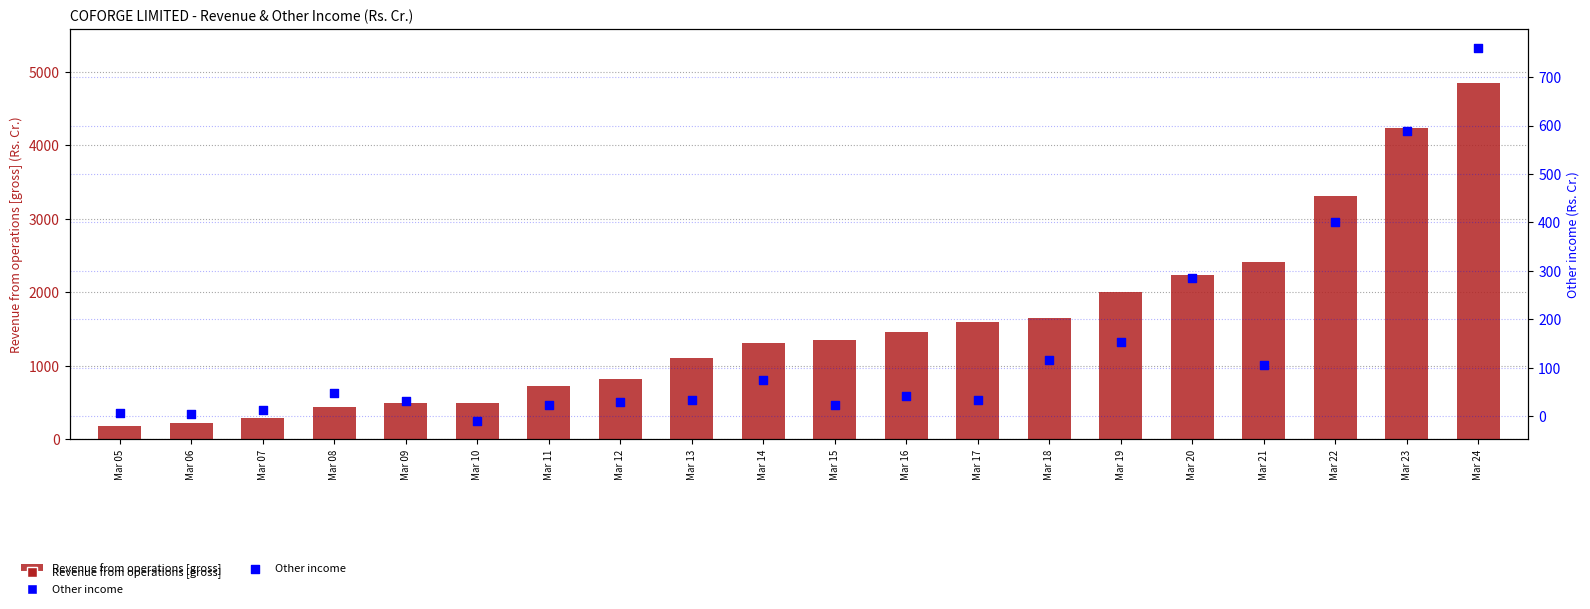

At how many categories does at least one series exceed 4394?

1